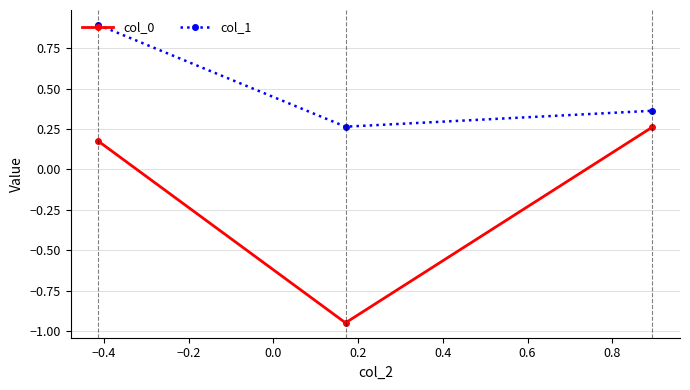

How many col_1 values are between 0 and 1?

3